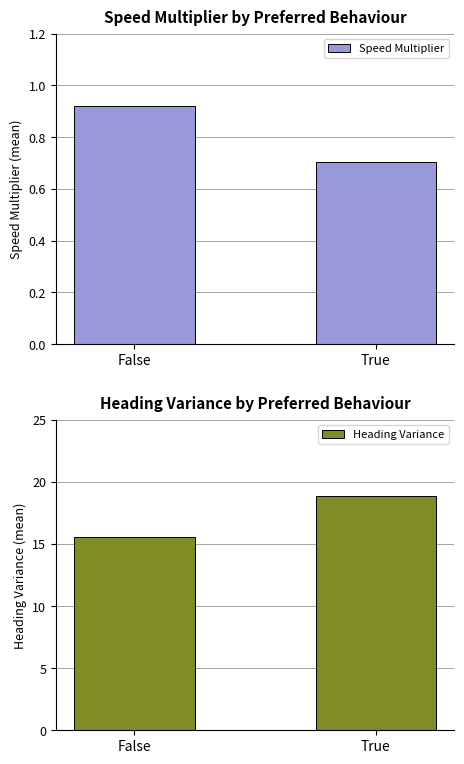

Between False and True, which series saw the biggest shift?

Heading Variance